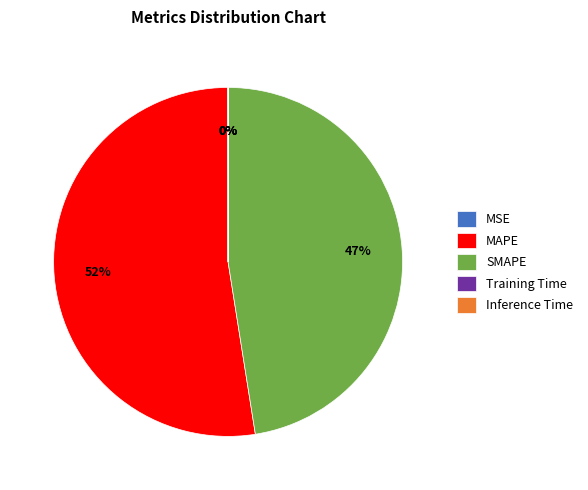

Which category has the biggest portion of the pie?

MAPE